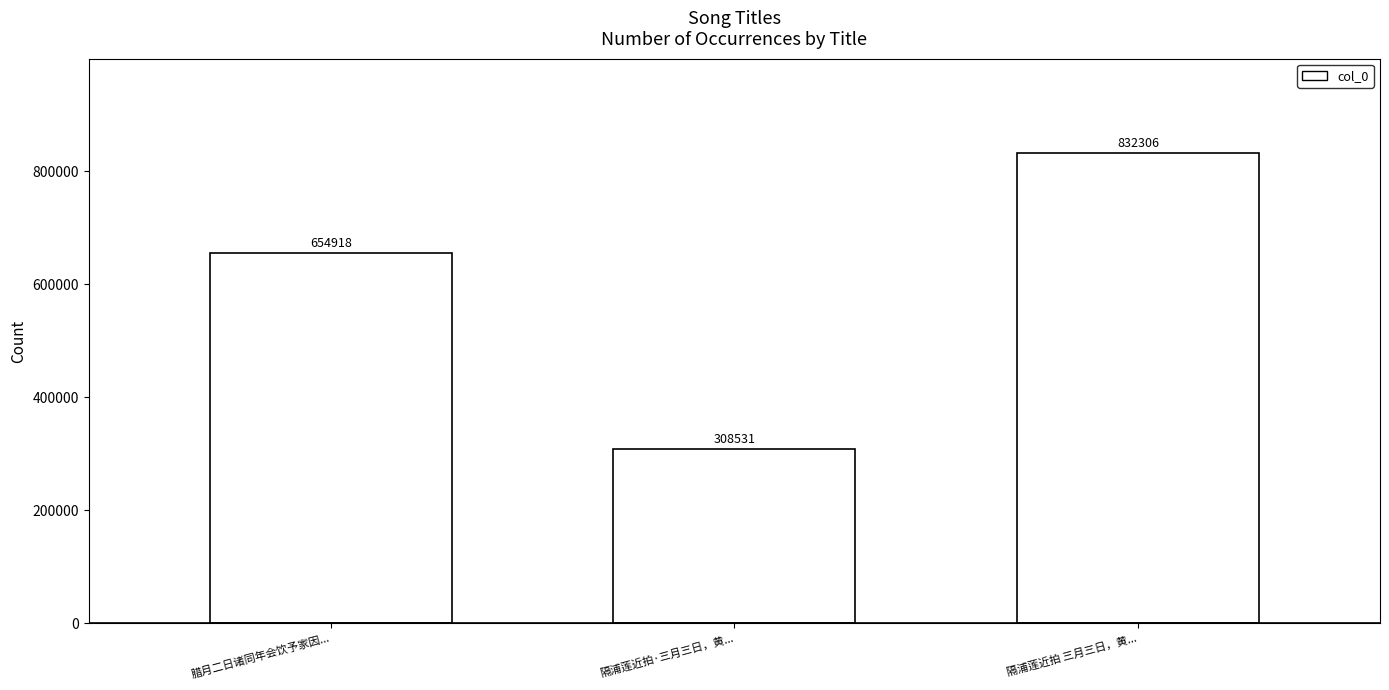

Reading left to right, list all the values displayed in this chart.

654918	308531	832306